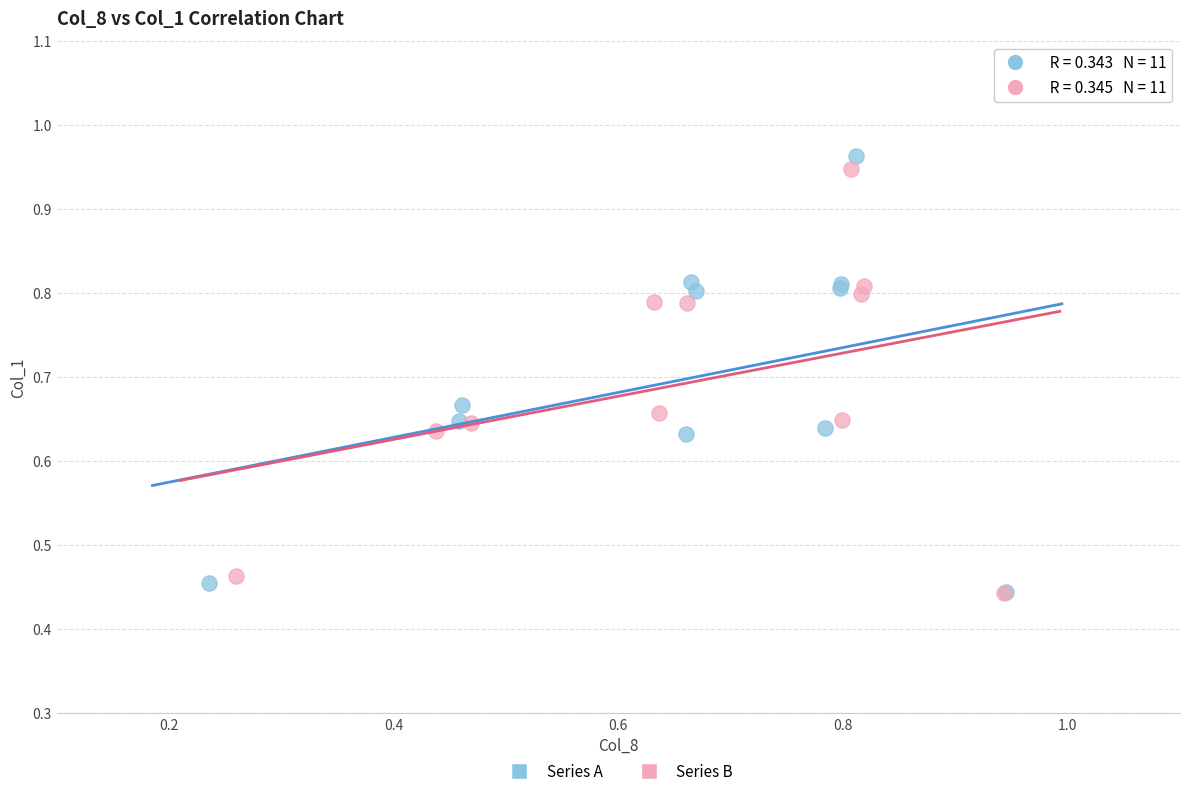

Which series has the widest spread of Y values?

Series A